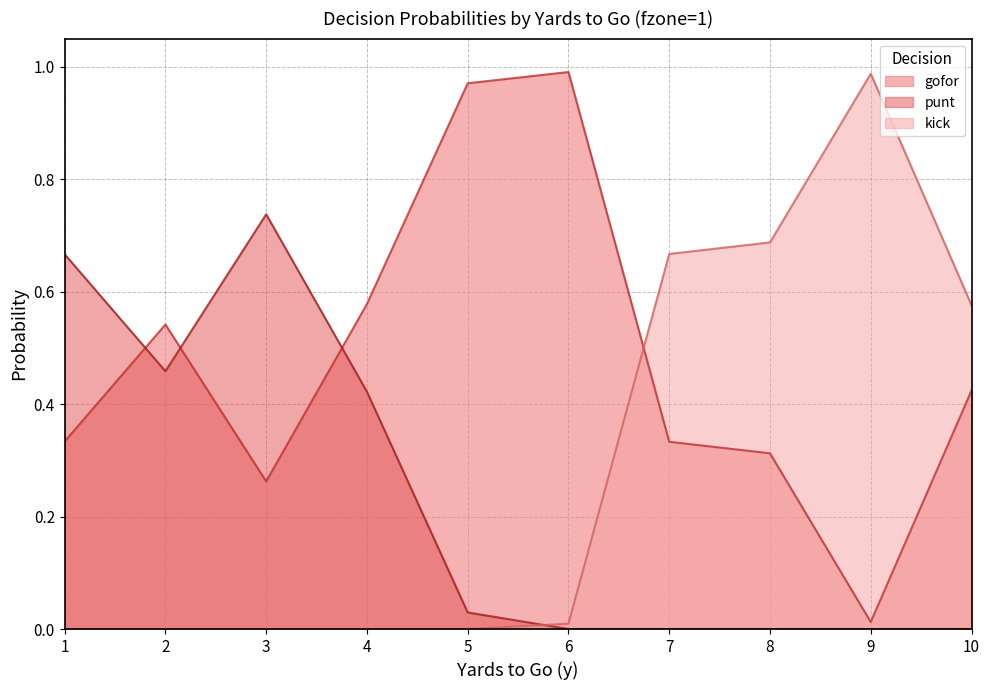

At which label is kick closest to 0?

1